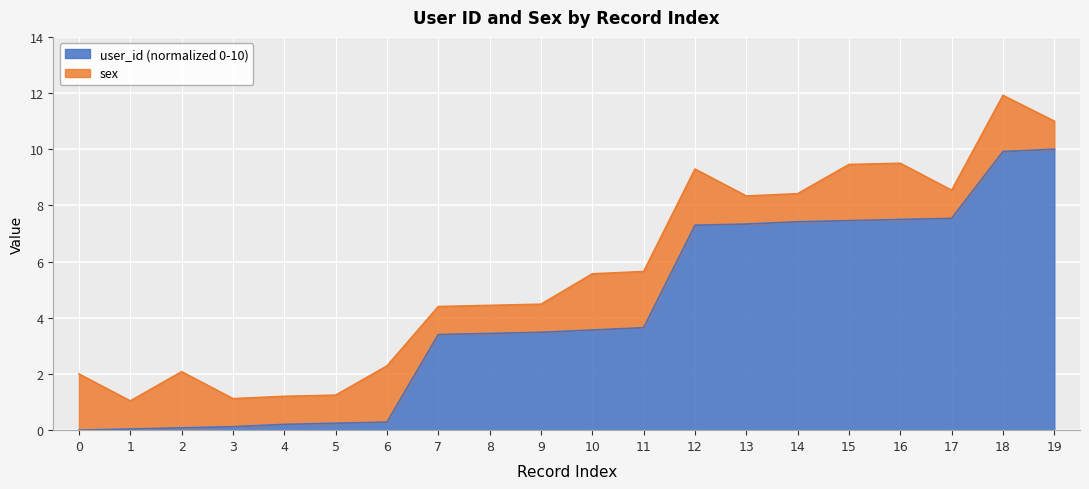

At which category is the sum across all series the highest?

18